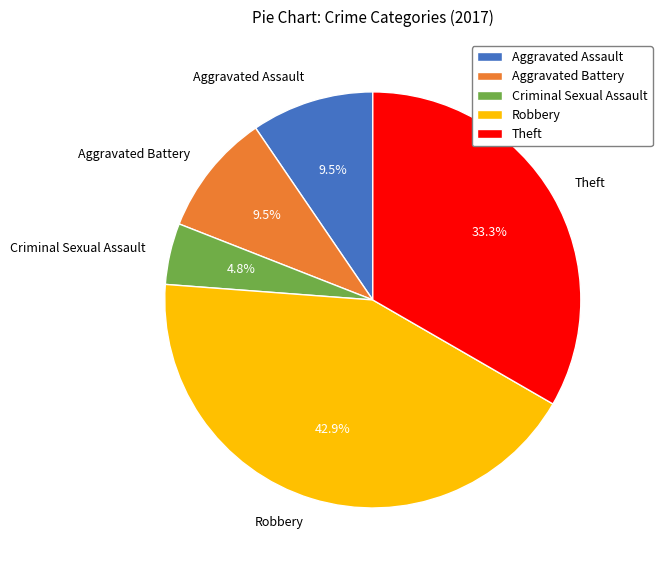

Is there any slice that represents more than half of the pie?

No